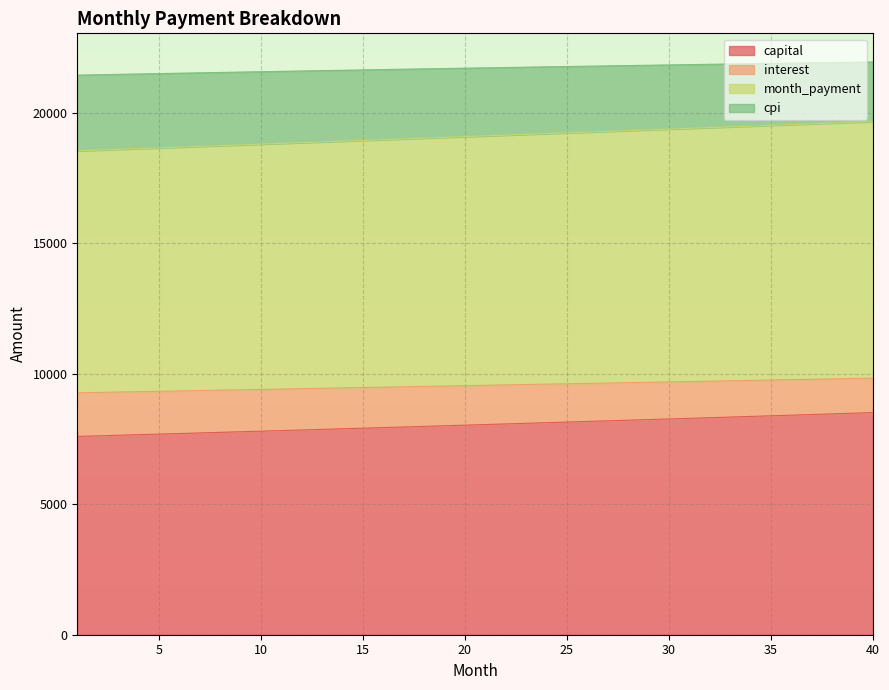

Which series has the largest range (max minus min)?

month_payment